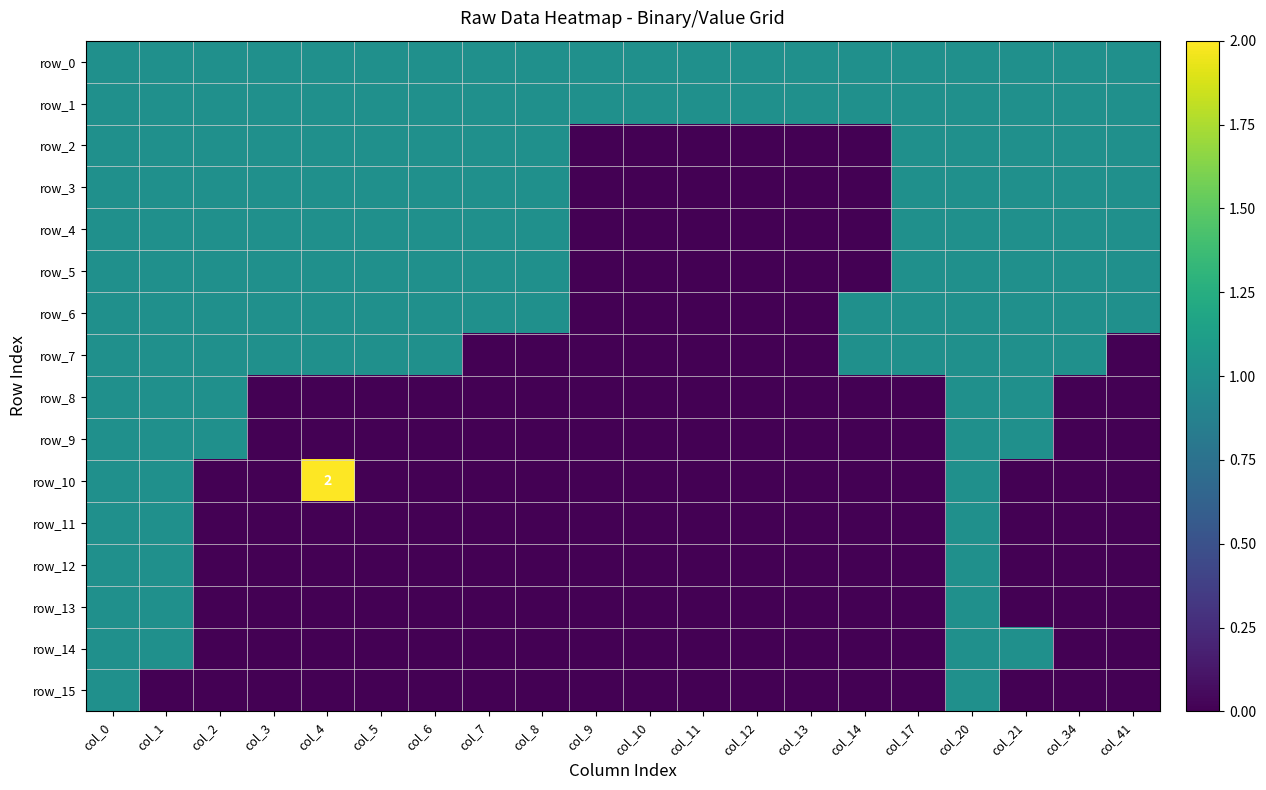

What is the sum of the row_6 values at col_20 and col_13?

1